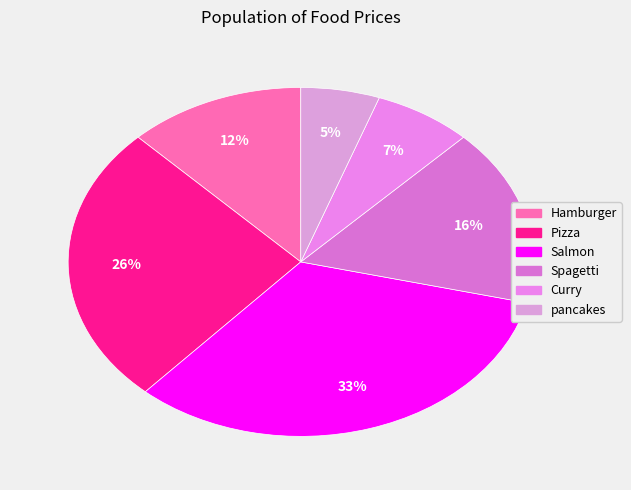

To the nearest percent, what portion does Hamburger represent?

12%